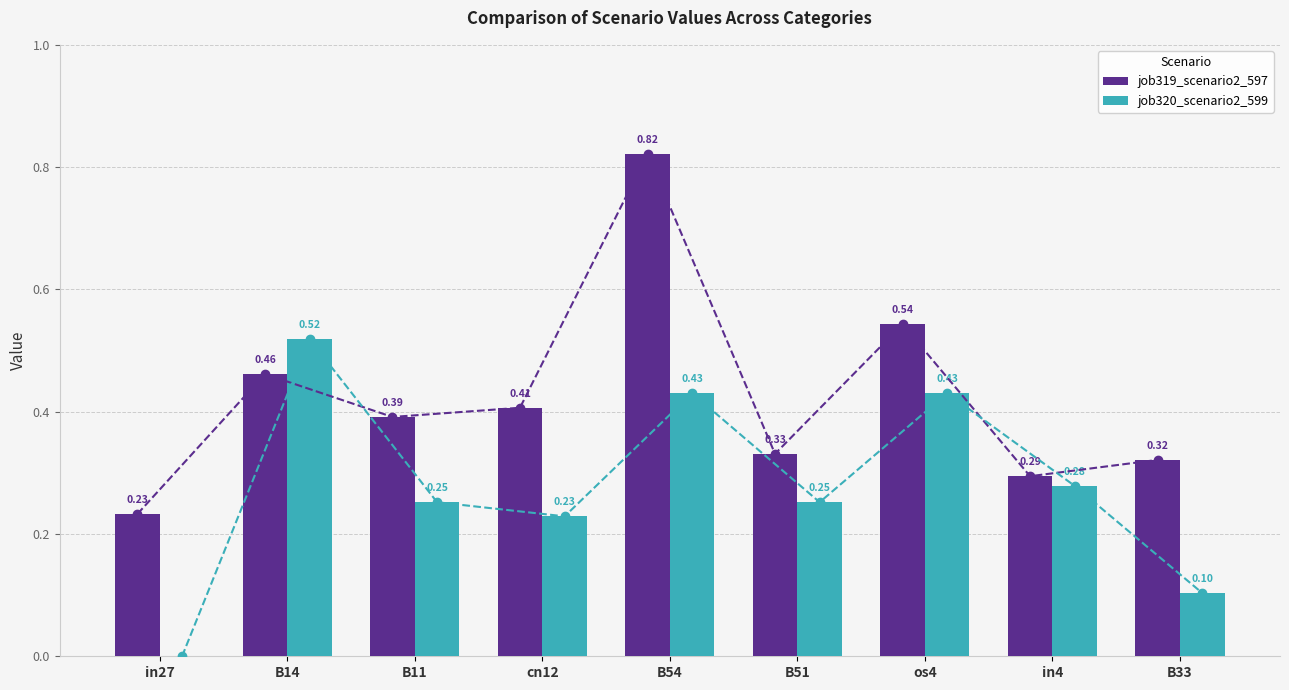

List the series in order of their peak value, lowest first.

job320_scenario2_599, job319_scenario2_597